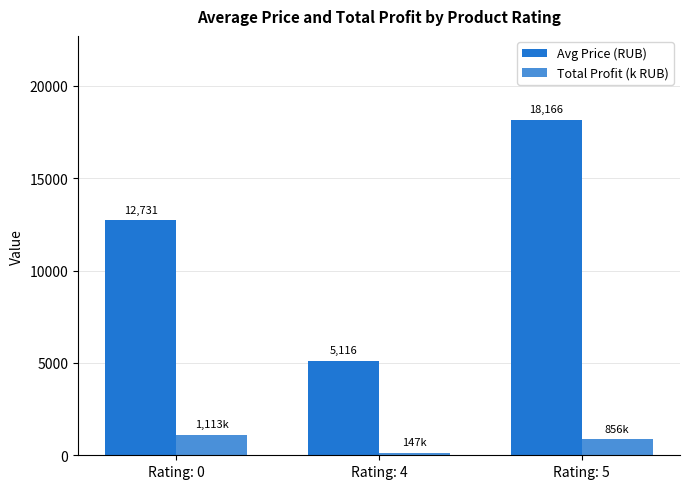

Does the chart contain any negative values?

No